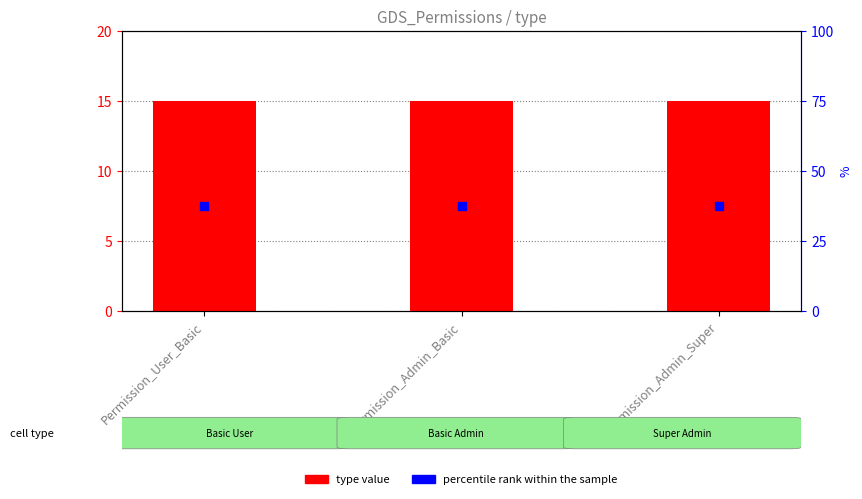

Which series reaches the maximum Y coordinate?

type value